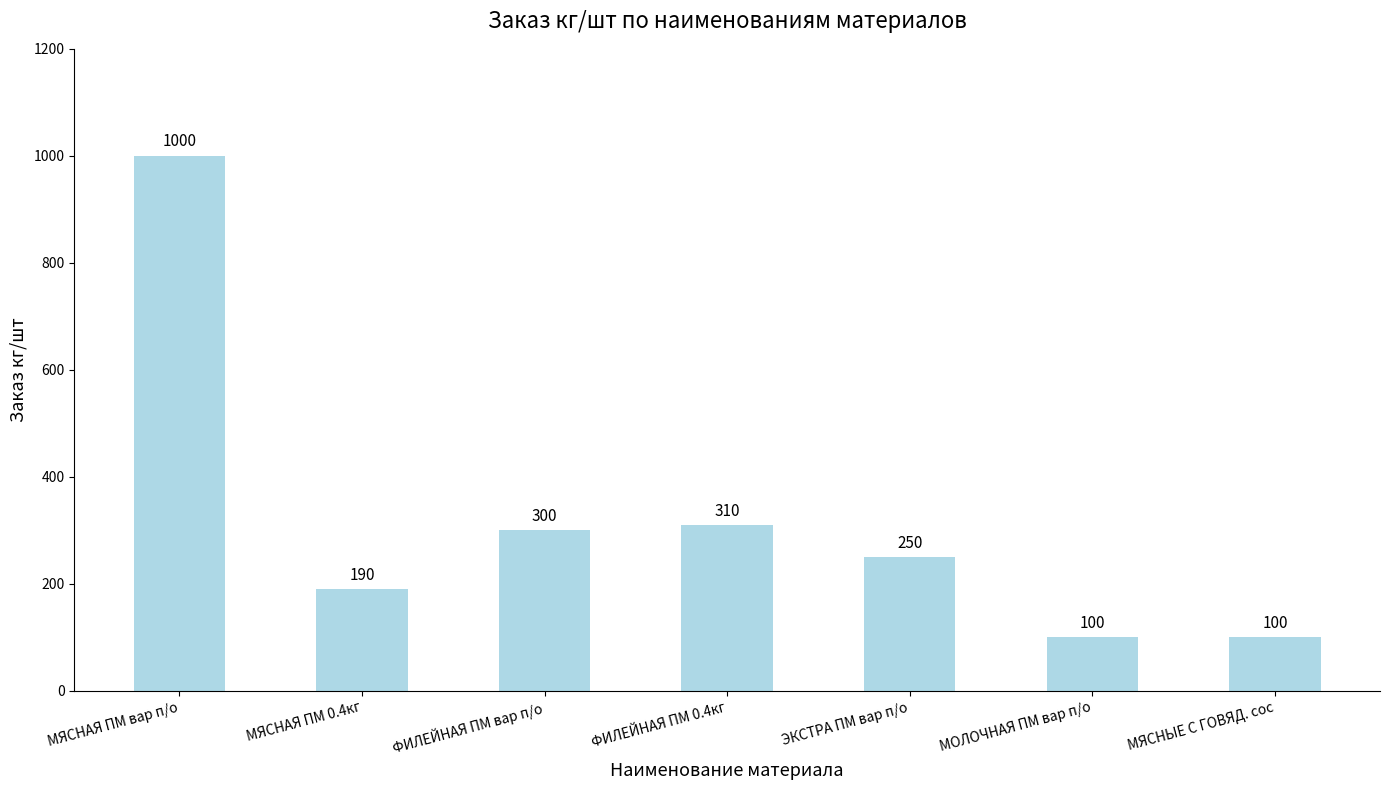

At which label is the value closest to 550?

ФИЛЕЙНАЯ ПМ 0.4кг